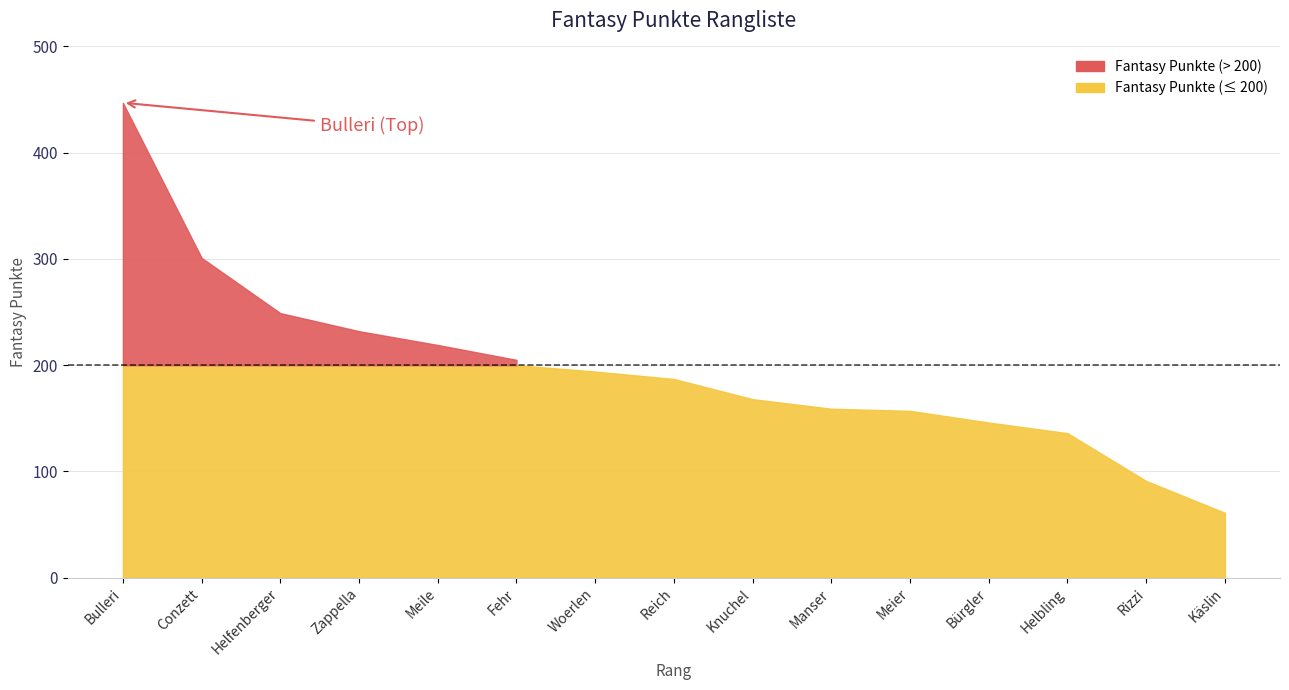

How many lines are shown in the chart?

1